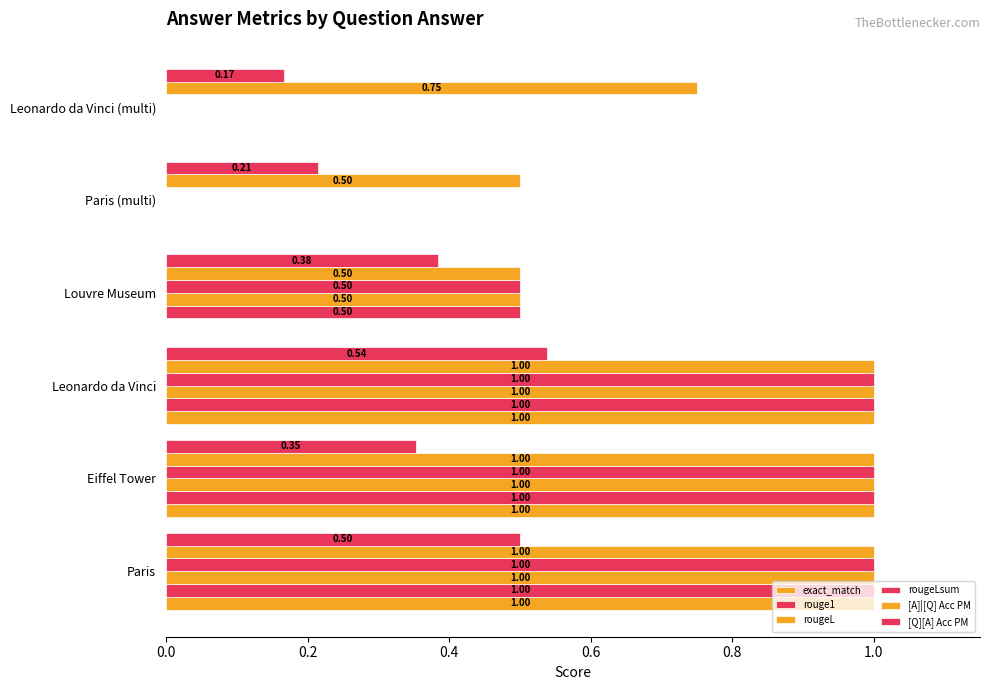

How many categories are shown in the chart?

6